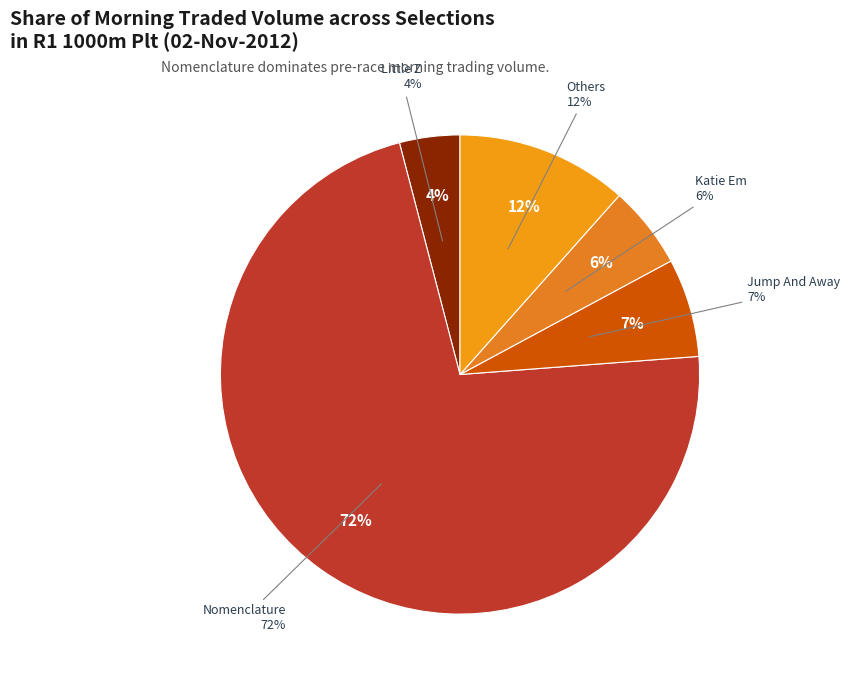

Which category has the biggest portion of the pie?

Nomenclature